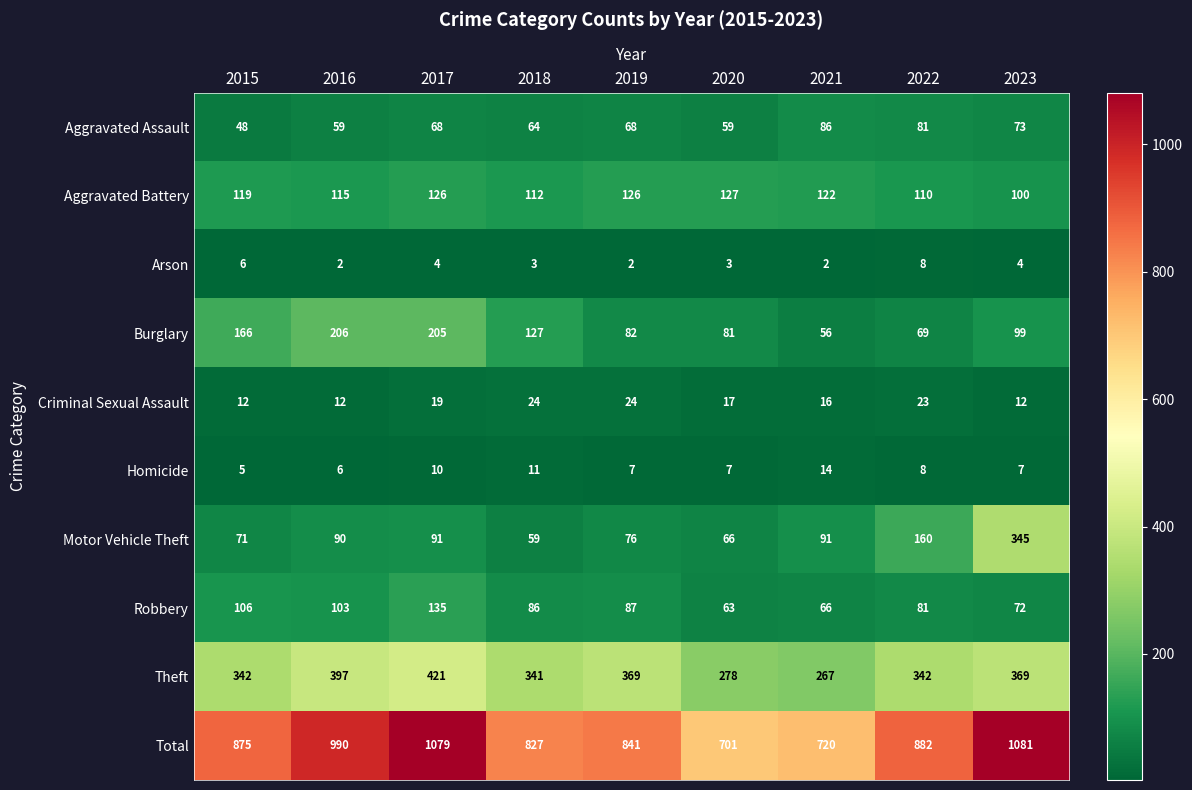

What is the average value of the Total series?

888